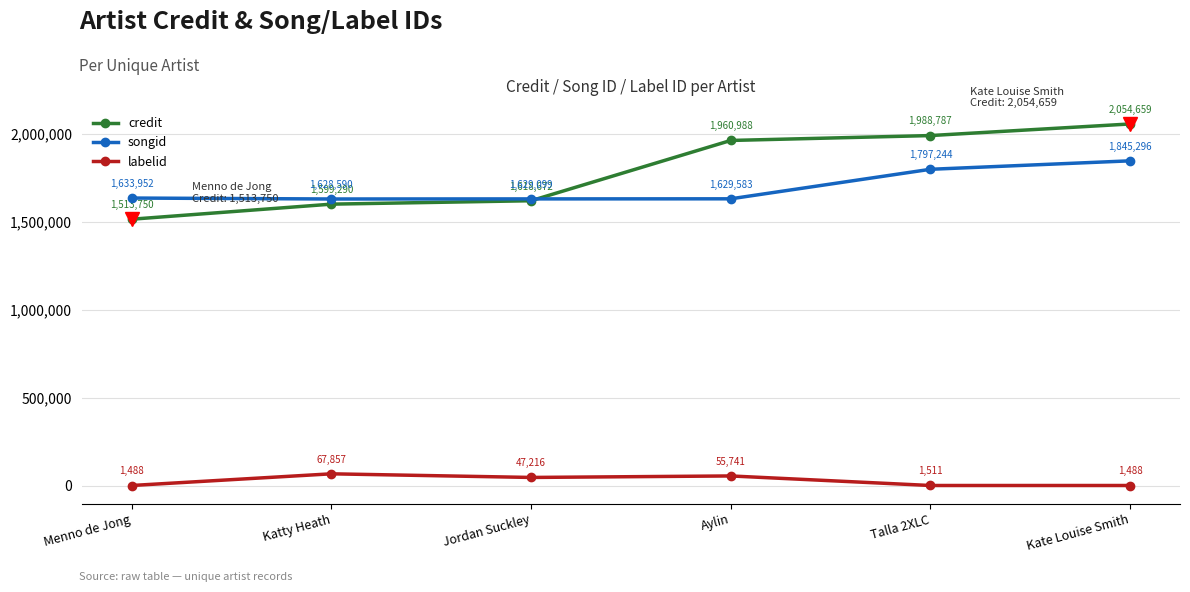

Does the chart have visible grid lines?

Yes